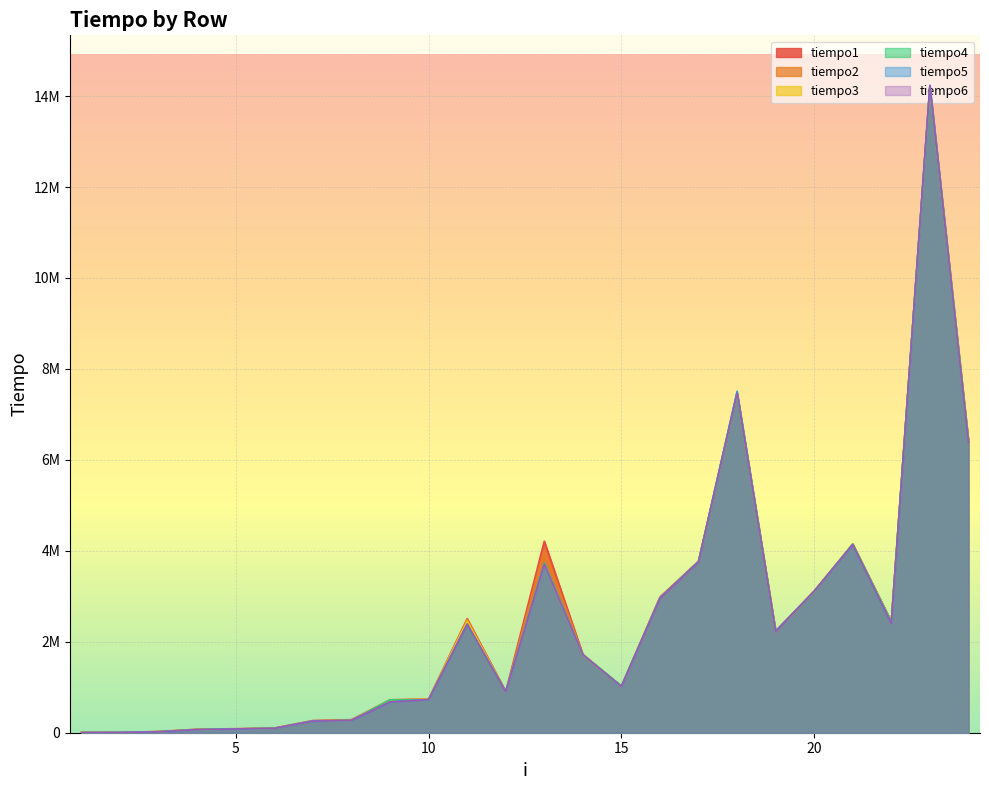

Where is tiempo6 nearest to the value 7118834?

18